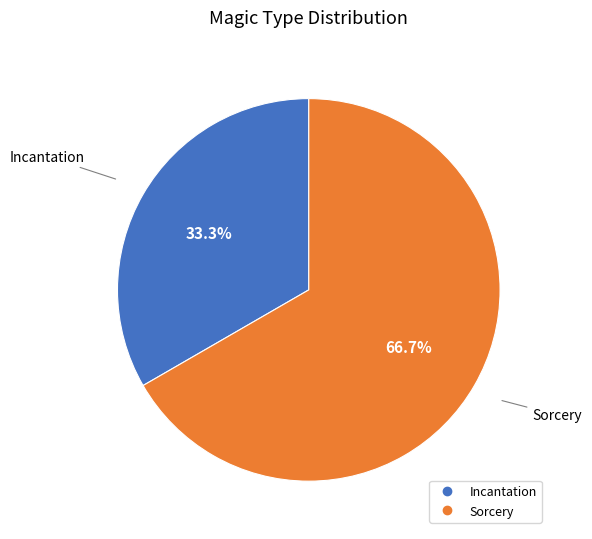

Is Incantation the majority of the pie?

No